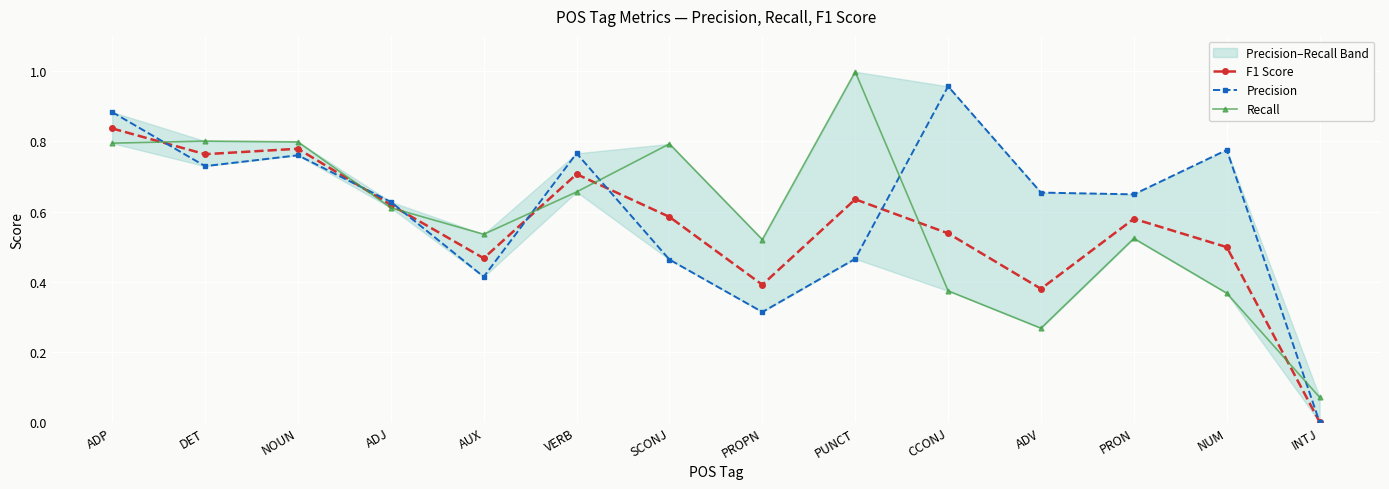

Is it true that F1 Score equals 0.8 at PRON?

False